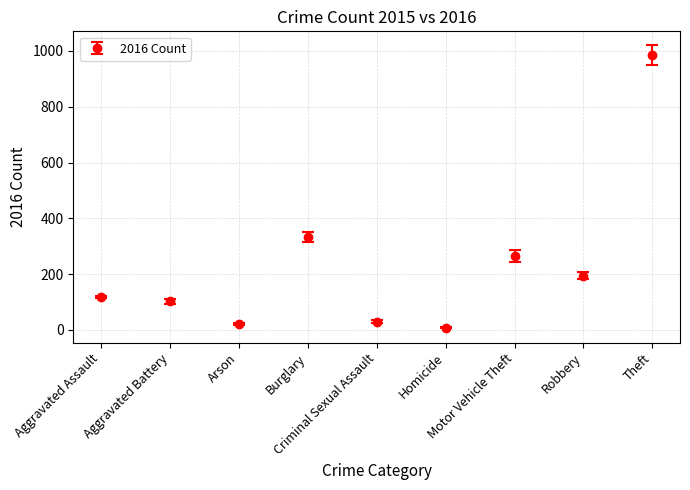

What is the sum of all values?

2053